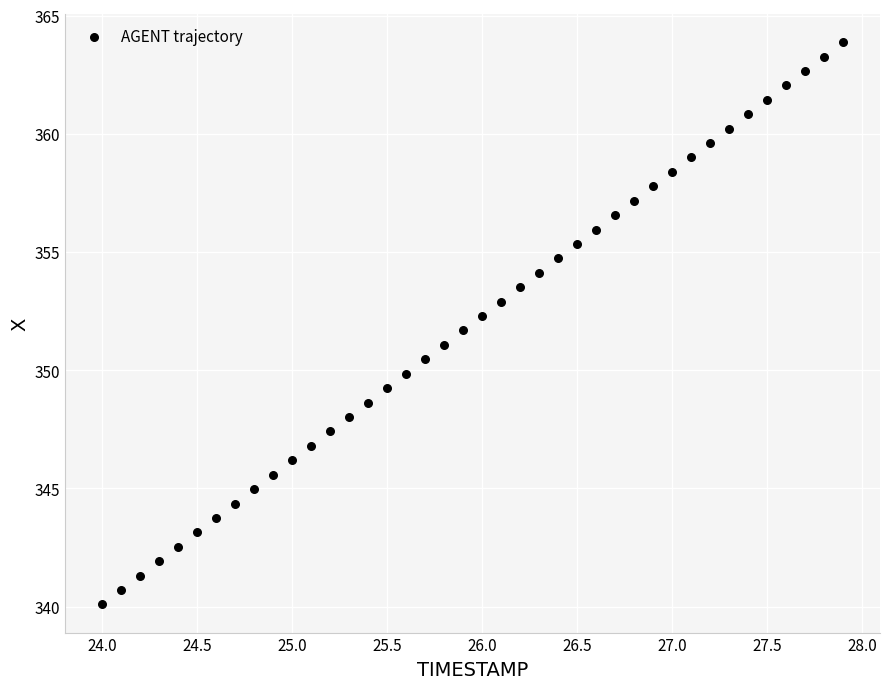

What is the range of X values (max minus min)?

3.9